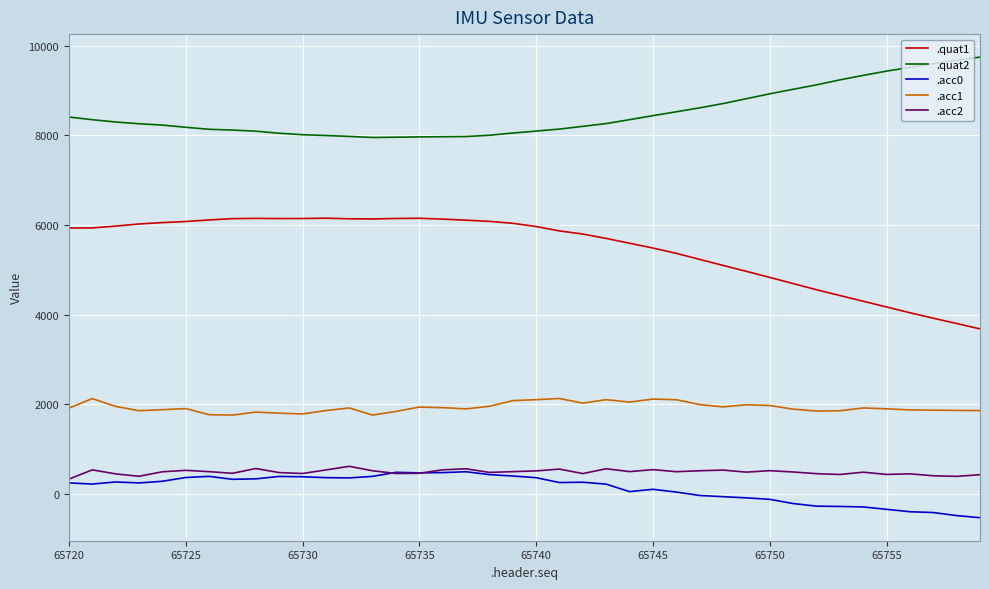

Which series has the largest total across all categories?

.quat2